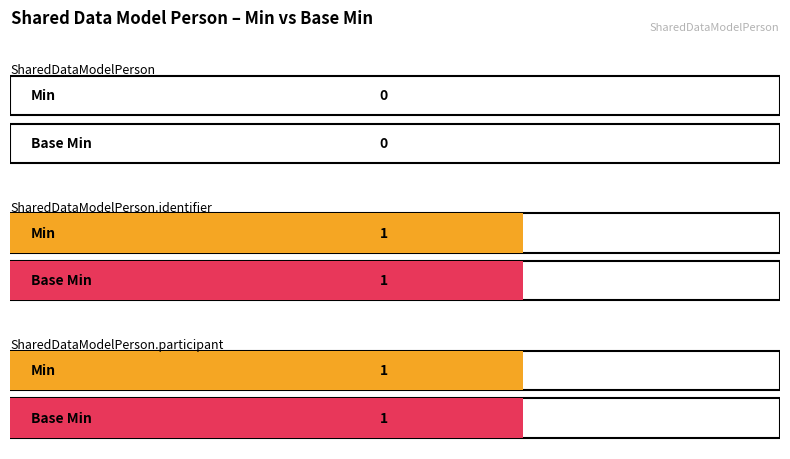

How many bars are there in total?

6